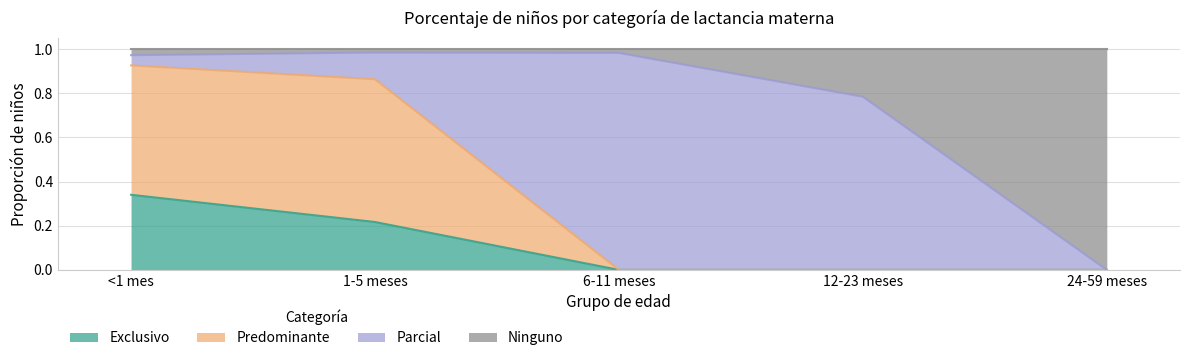

The value of Exclusivo at 24-59 meses is 0.0. True or false?

True